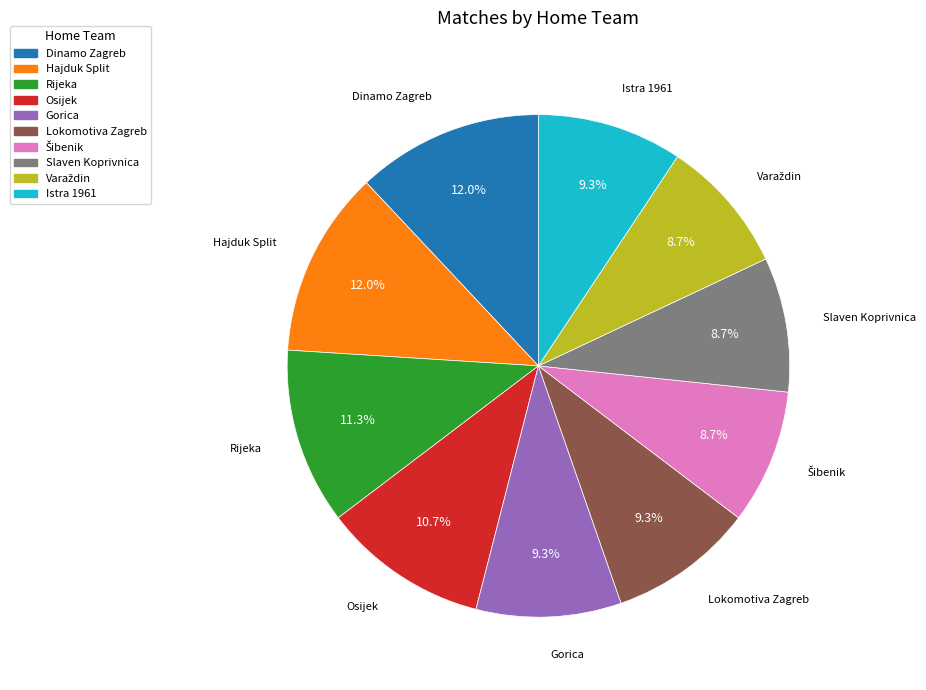

Is there any slice that represents more than half of the pie?

No